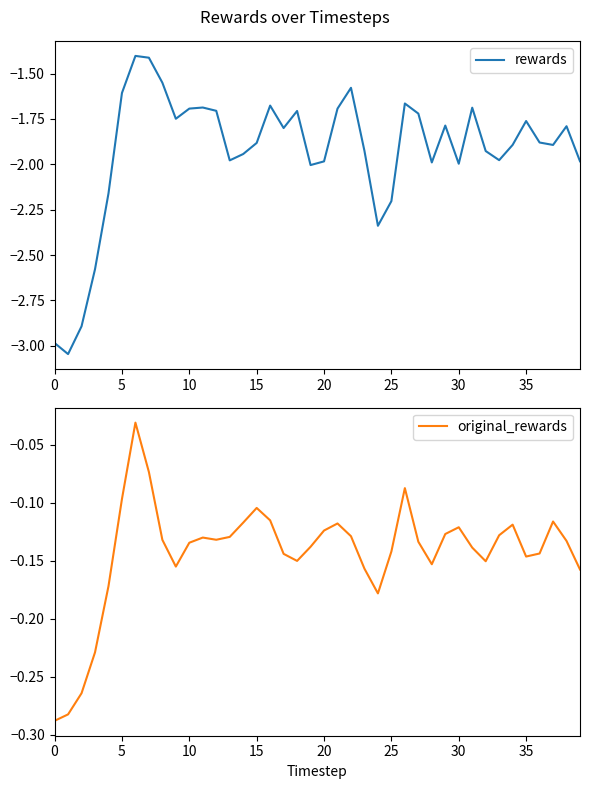

At how many categories does at least one series exceed -1?

40